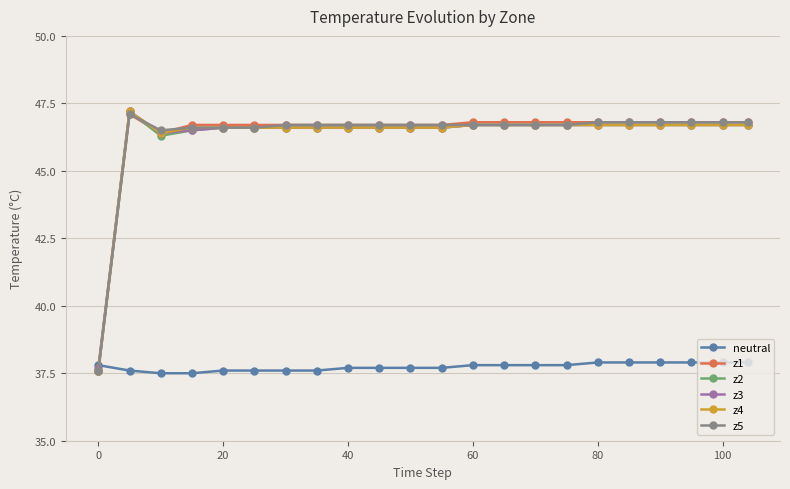

Reading left to right, what are all the values shown in this chart?

neutral: 37.8	37.6	37.5	37.5	37.6	37.6	37.6	37.6	37.7	37.7	37.7	37.7	37.8	37.8	37.8	37.8	37.9	37.9	37.9	37.9	37.9	37.9
z1: 37.6	47.1	46.4	46.7	46.7	46.7	46.7	46.7	46.7	46.7	46.7	46.7	46.8	46.8	46.8	46.8	46.8	46.8	46.8	46.8	46.8	46.8
z2: 37.6	47.2	46.3	46.5	46.6	46.6	46.6	46.6	46.6	46.6	46.6	46.6	46.7	46.7	46.7	46.7	46.7	46.7	46.7	46.7	46.7	46.7
z3: 37.7	47.2	46.4	46.5	46.6	46.6	46.6	46.6	46.6	46.6	46.6	46.6	46.7	46.7	46.7	46.7	46.7	46.7	46.7	46.7	46.7	46.7
z4: 37.6	47.2	46.4	46.6	46.6	46.6	46.6	46.6	46.6	46.6	46.6	46.6	46.7	46.7	46.7	46.7	46.7	46.7	46.7	46.7	46.7	46.7
z5: 37.6	47.1	46.5	46.6	46.6	46.6	46.7	46.7	46.7	46.7	46.7	46.7	46.7	46.7	46.7	46.7	46.8	46.8	46.8	46.8	46.8	46.8